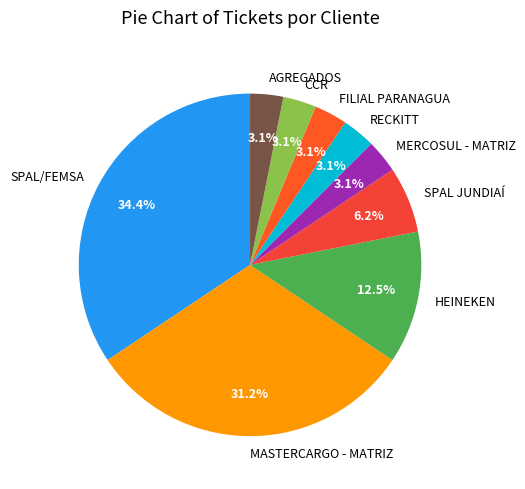

Does CCR account for over 50% of the chart?

No